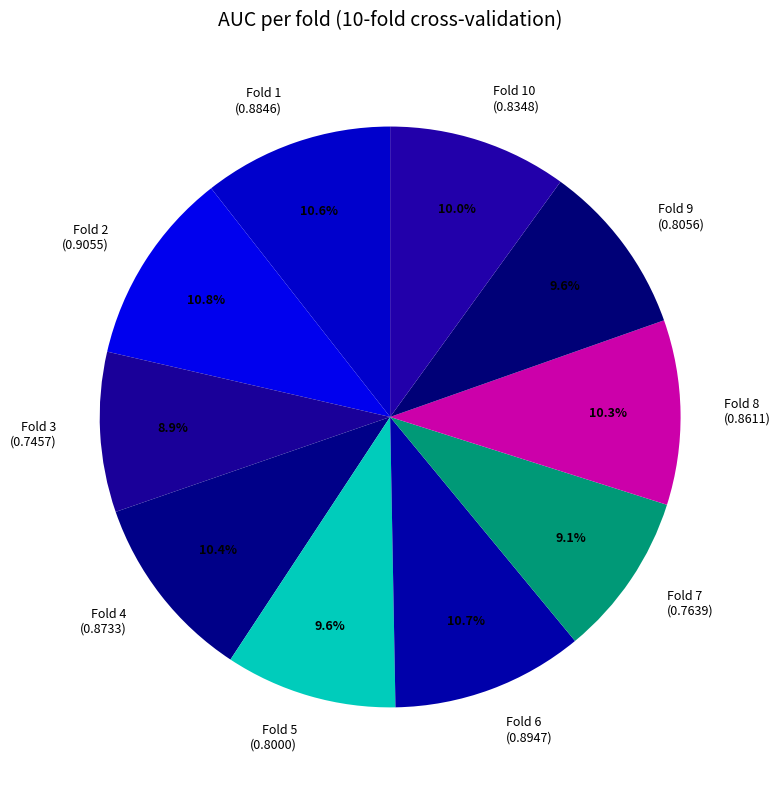

Does Fold 2 (0.9055) represent more than half of the total?

No